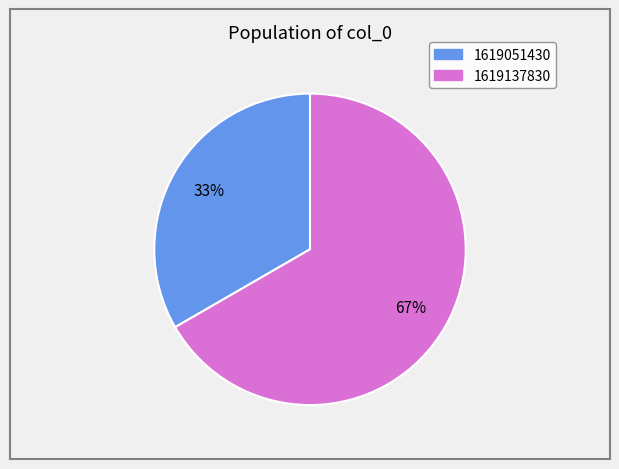

Is there any slice that represents more than half of the pie?

Yes